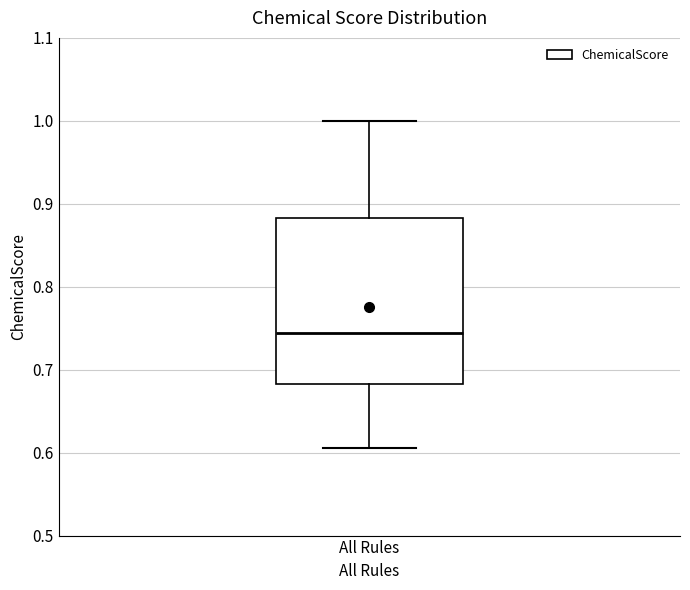

Transcribe this box plot: give where the median line is, the range the box spans, and where the two whiskers end, as read against the y-axis. The values are not printed on the chart, so give them approximately, as read against the axis.

median 0.74, box 0.68 to 0.88, whiskers 0.61 to 1.00